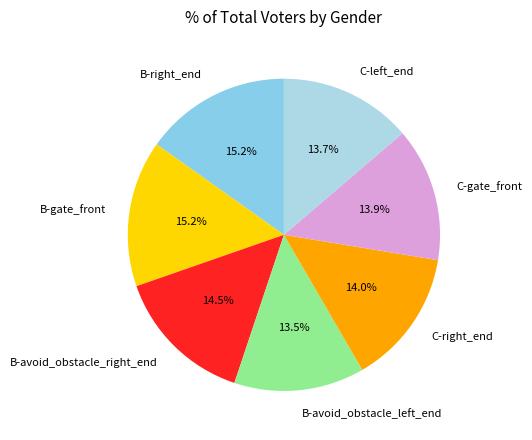

Does C-gate_front account for over 50% of the chart?

No